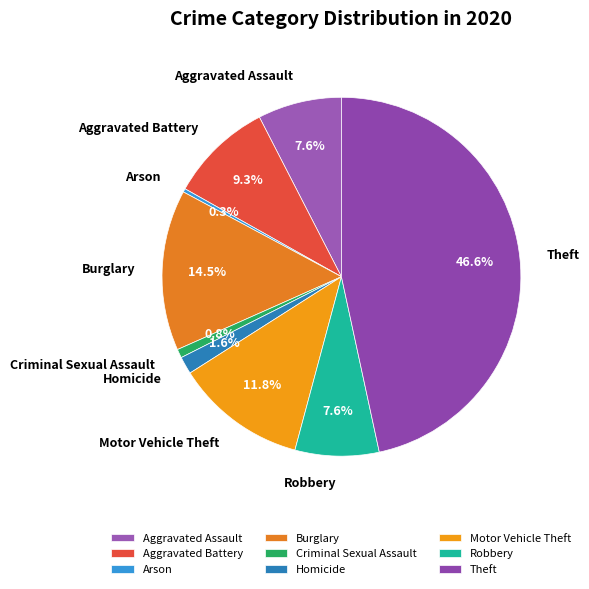

To the nearest percent, what is the average slice percentage?

11%